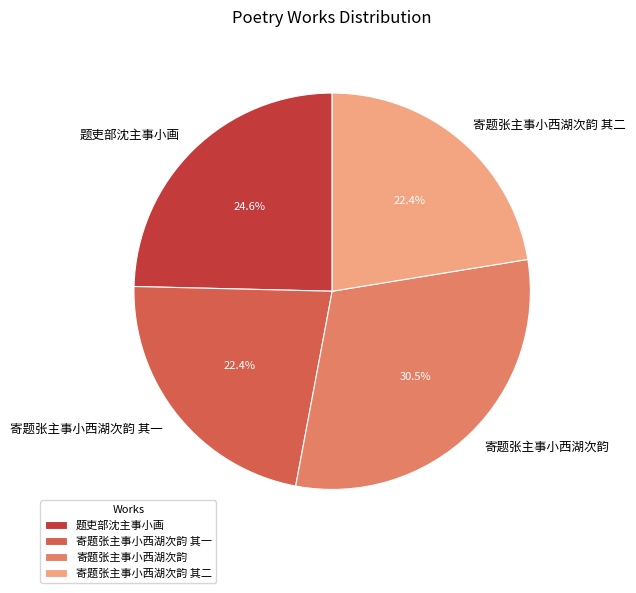

Which has a higher value, 题吏部沈主事小画 or 寄题张主事小西湖次韵?

寄题张主事小西湖次韵